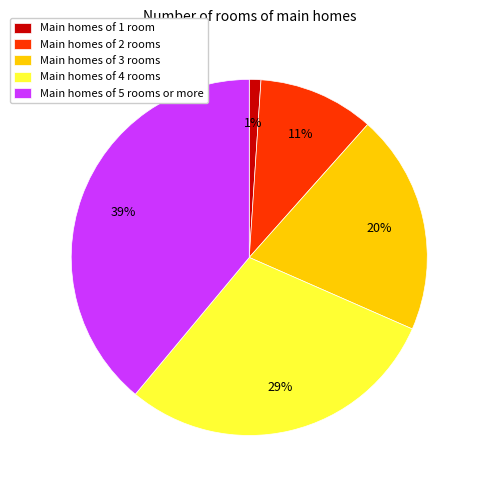

To the nearest percent, what portion does Main homes of 1 room represent?

1%